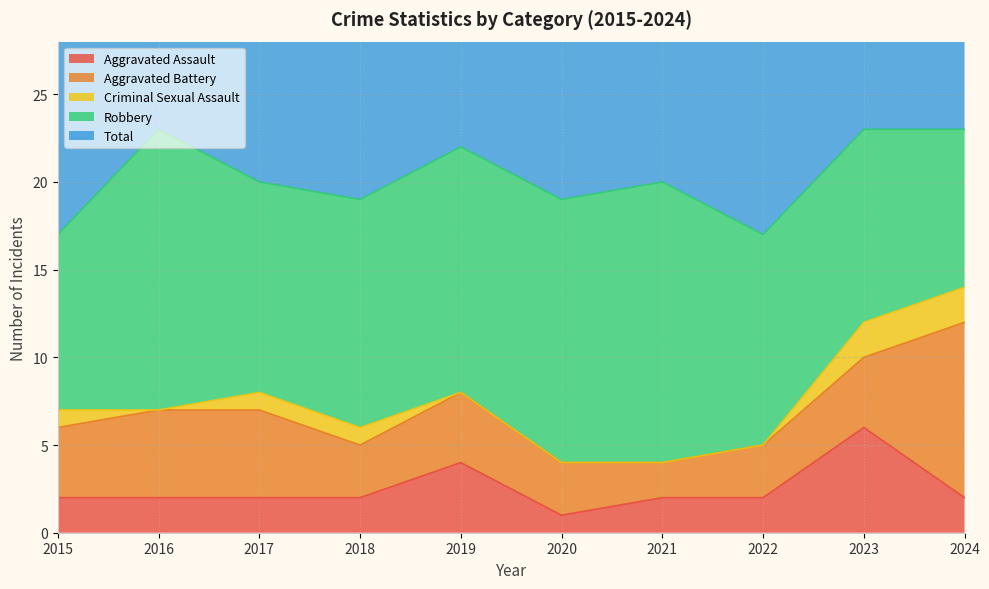

At which label does Robbery reach its peak?

2016